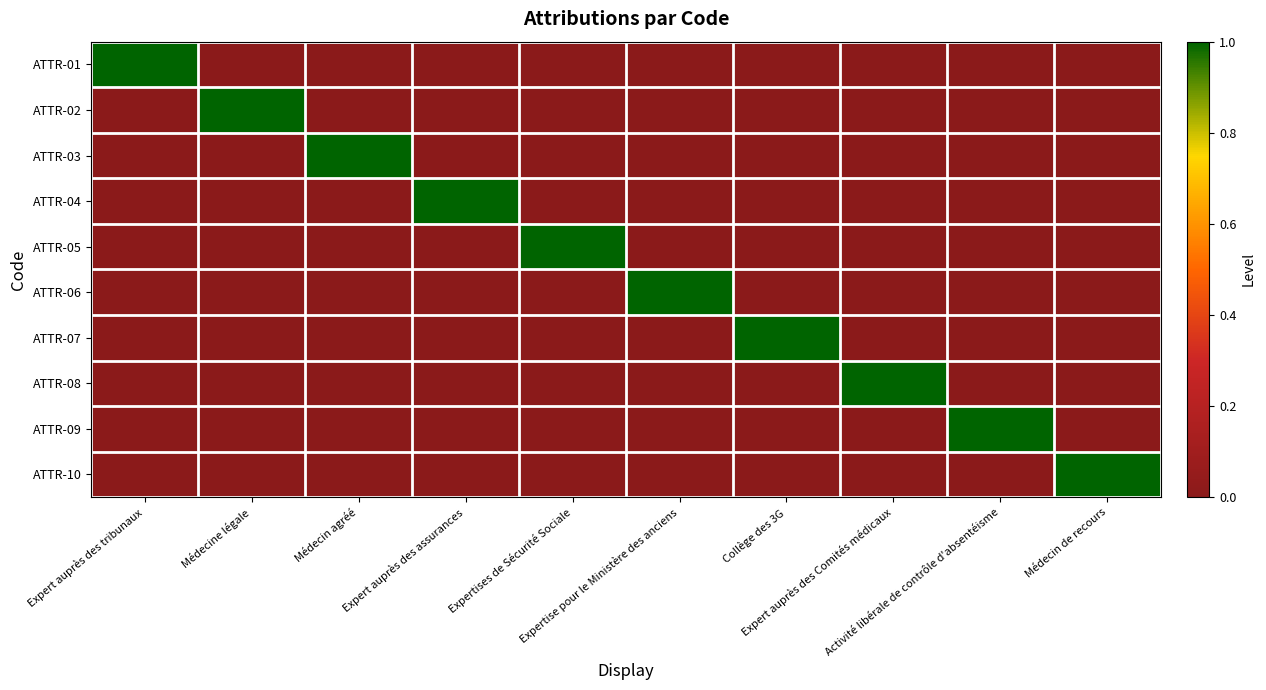

At which category is the sum across all series the highest?

Expert auprès des tribunaux